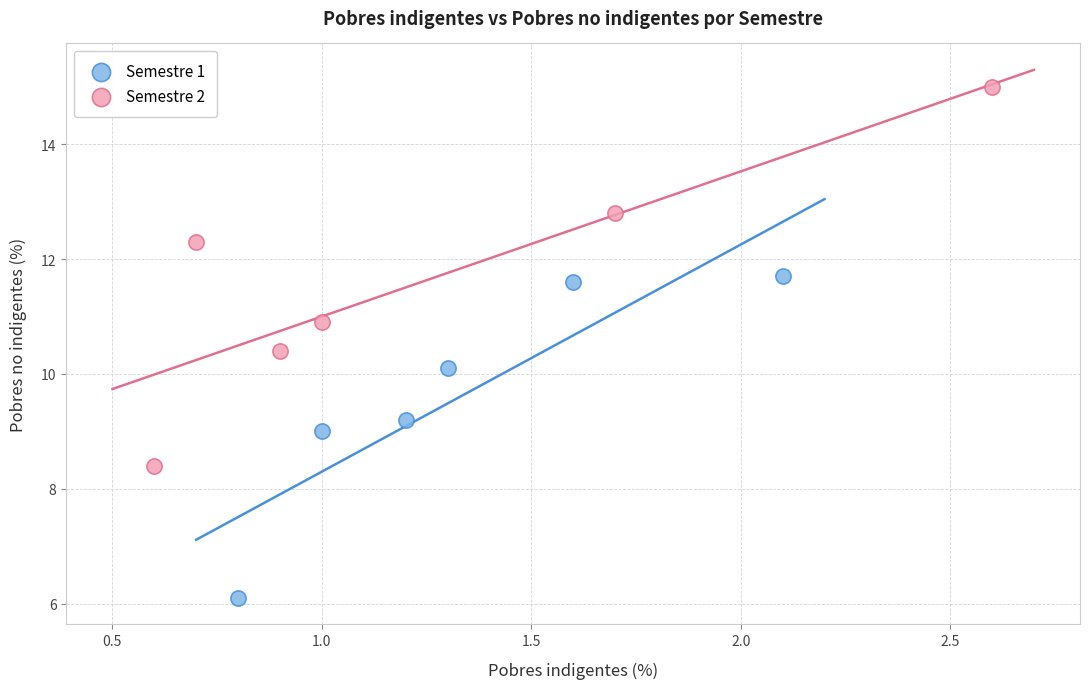

Which series has the widest spread of Y values?

Semestre 2